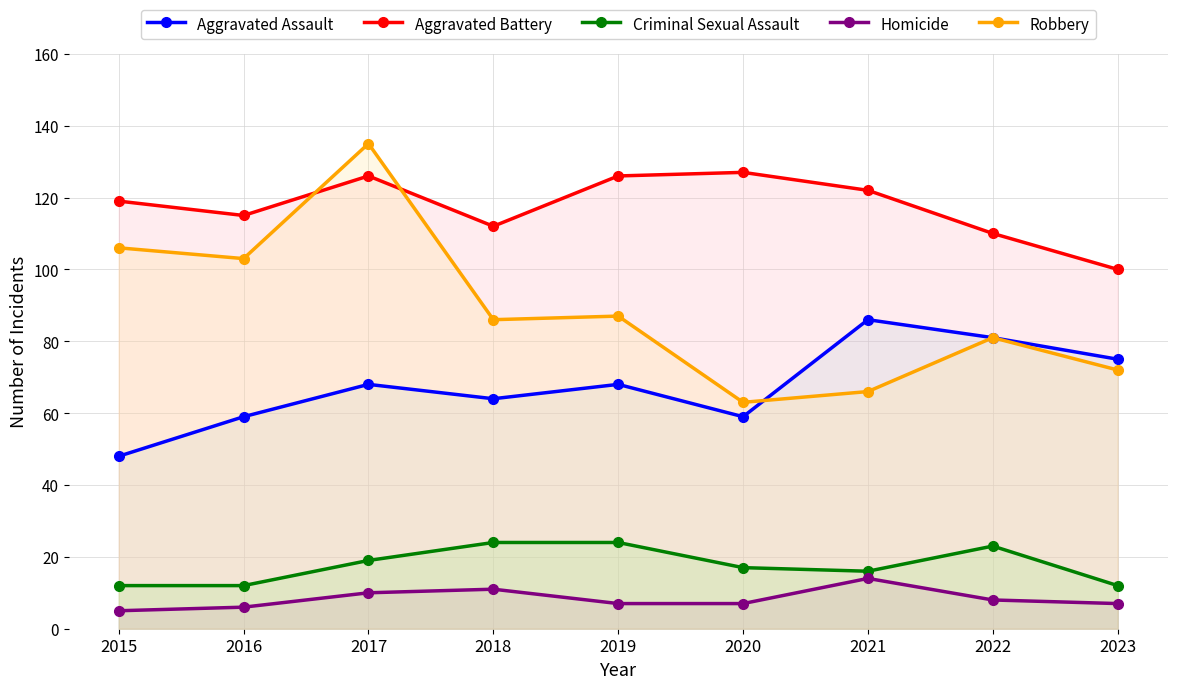

What is the average value of the Homicide series?

8